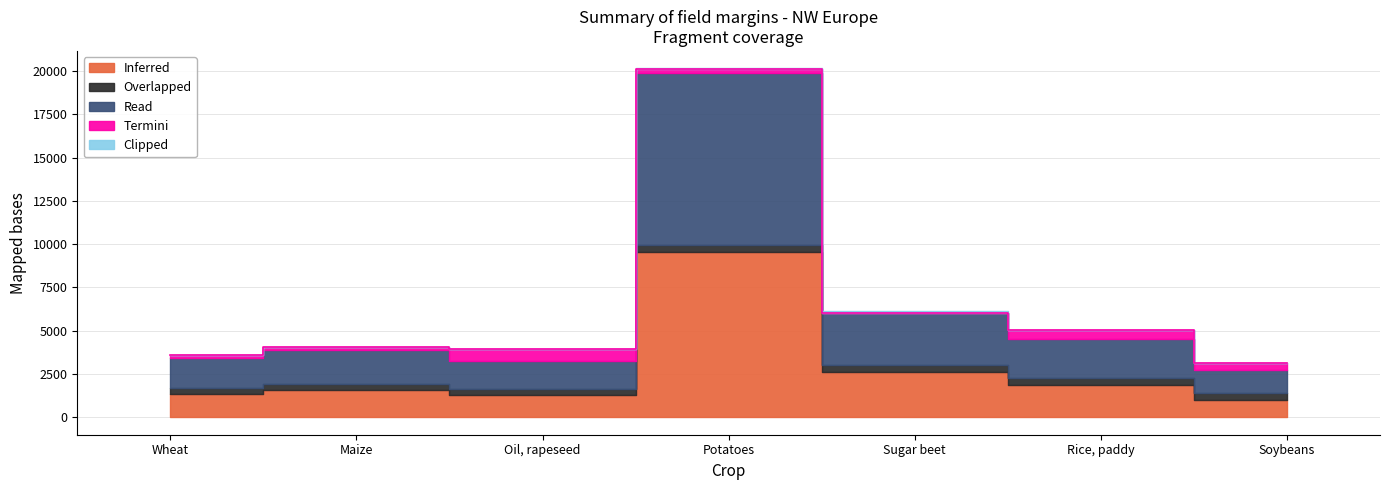

Does the chart display data point markers on the line(s)?

No